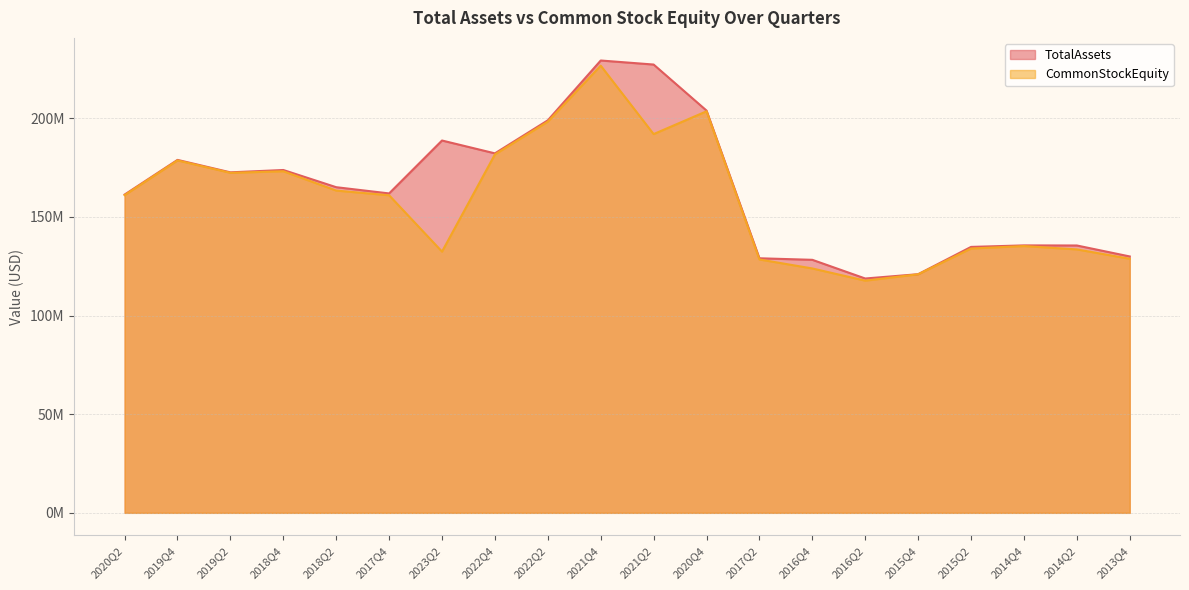

Reading left to right, list all the values displayed in this chart.

TotalAssets: 161364519	178958488	172640936	173829037	165109060	161947536	188779231	182265750	199015213	229345661	227297800	203960425	129070783	128286327	118815190	120999530	134829570	135600047	135553143	129991515
CommonStockEquity: 161076443	178692088	172387009	173192001	163392021	161015206	132449113	181713329	198341693	226728628	192036431	203595688	128461695	123905004	117721834	120948139	134011765	135267115	133566156	128814268